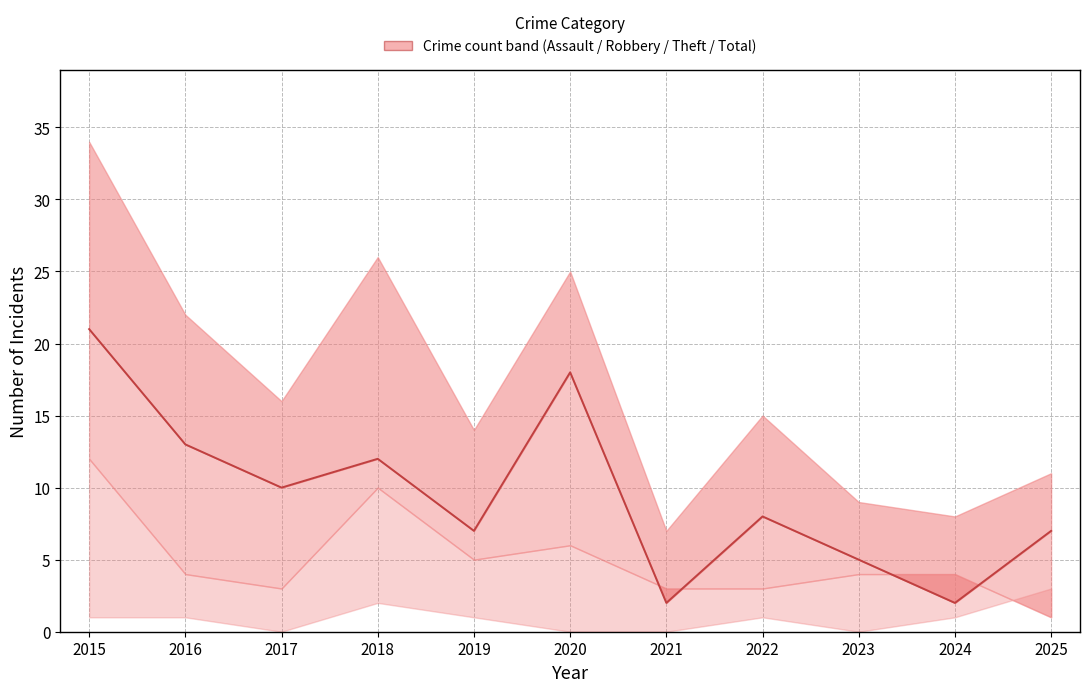

List the labels in order of value, smallest first.

2021, 2024, 2023, 2019, 2025, 2022, 2017, 2018, 2016, 2020, 2015